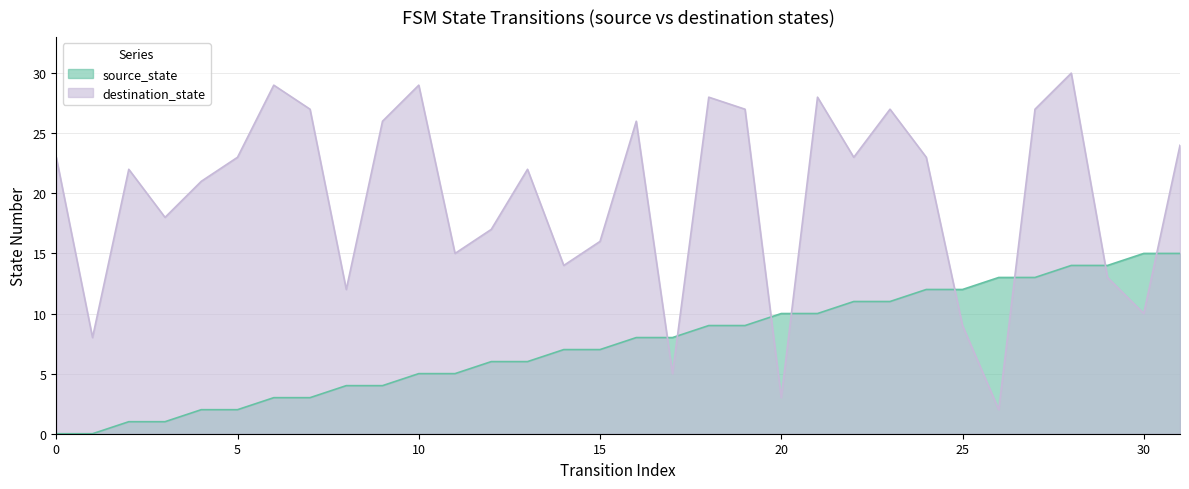

Reading left to right, what are all the values shown in this chart?

source_state: 0=0	1=0	2=1	3=1	4=2	5=2	6=3	7=3	8=4	9=4	10=5	11=5	12=6	13=6	14=7	15=7	16=8	17=8	18=9	19=9	20=10	21=10	22=11	23=11	24=12	25=12	26=13	27=13	28=14	29=14	30=15	31=15
destination_state: 0=23	1=8	2=22	3=18	4=21	5=23	6=29	7=27	8=12	9=26	10=29	11=15	12=17	13=22	14=14	15=16	16=26	17=5	18=28	19=27	20=3	21=28	22=23	23=27	24=23	25=9	26=2	27=27	28=30	29=13	30=10	31=24